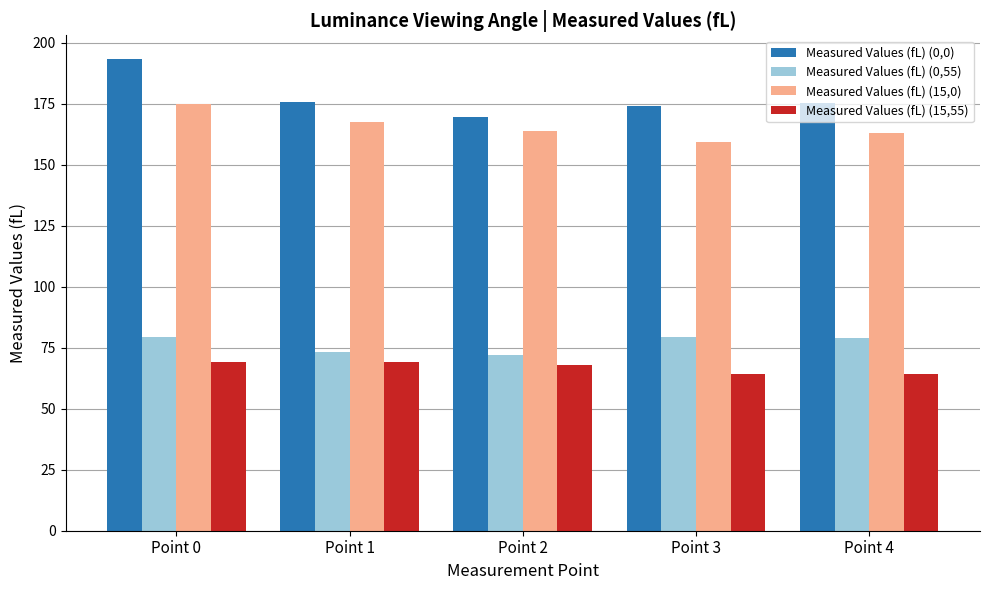

What is the value of the Measured Values (fL) (15,55) bar at the 2nd from the left?

69.0